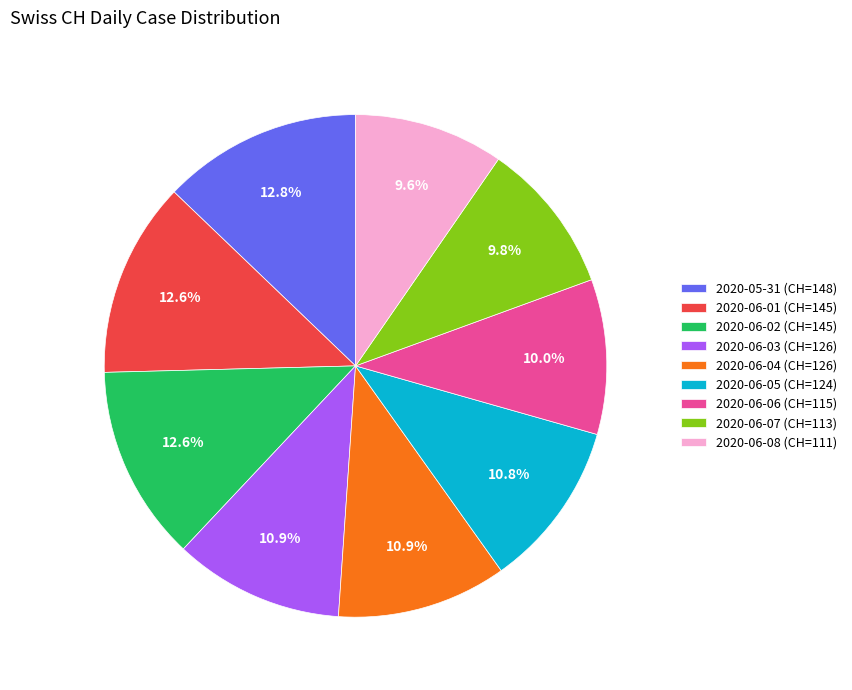

How much of the chart is everything except 2020-05-31 (CH=148)?

87.2%